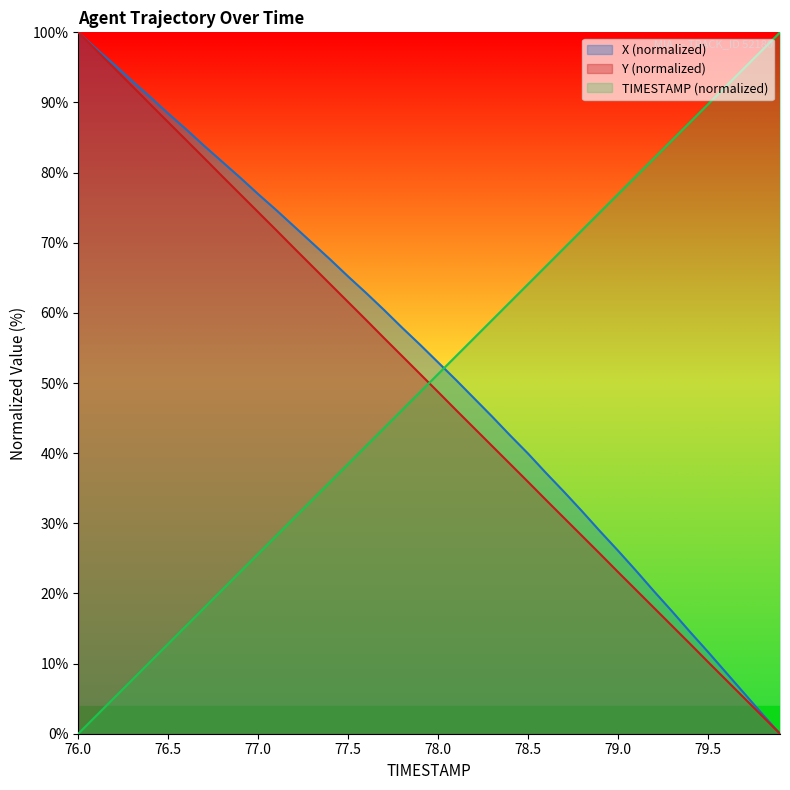

What is the spread (max minus min) of values at 77.8?

11.7